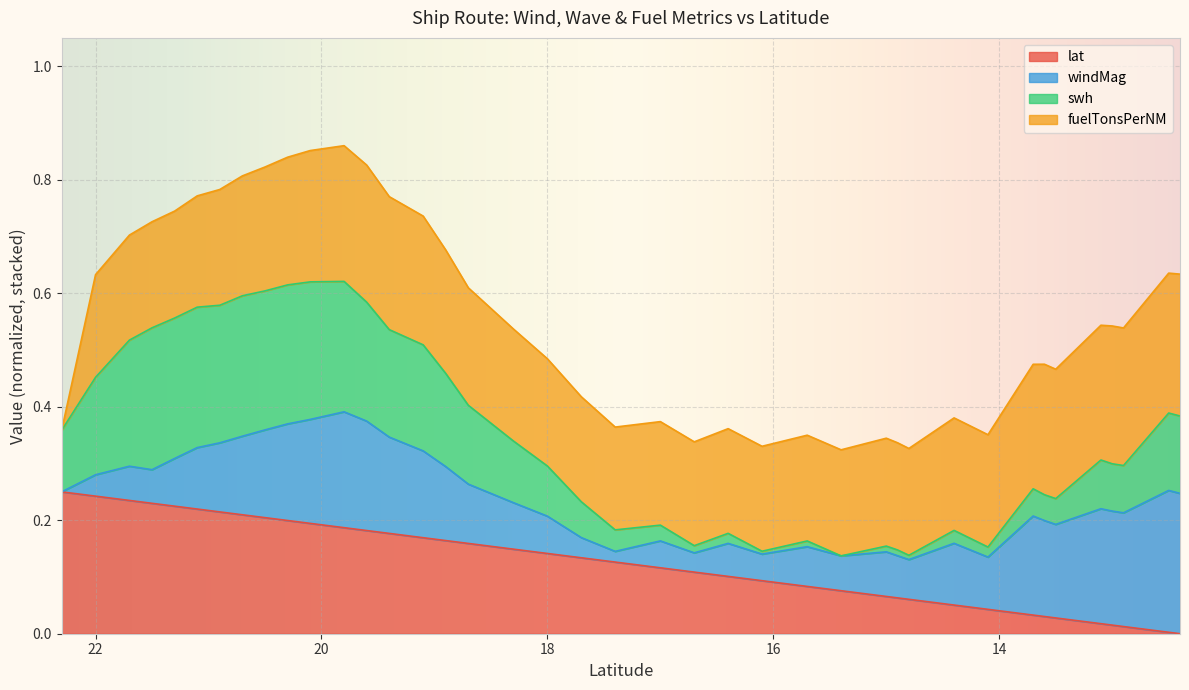

Between 13.7 and 20.3, which is larger?

20.3